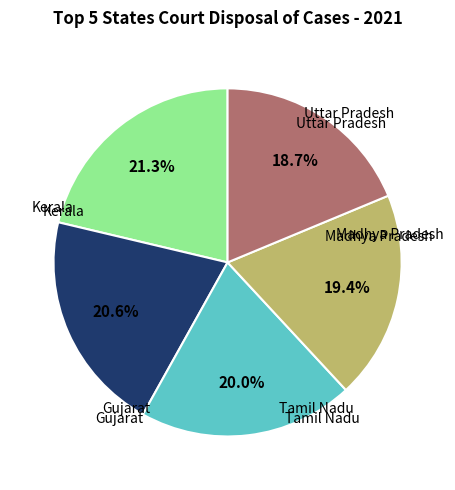

To the nearest percent, what is the average slice percentage?

20%